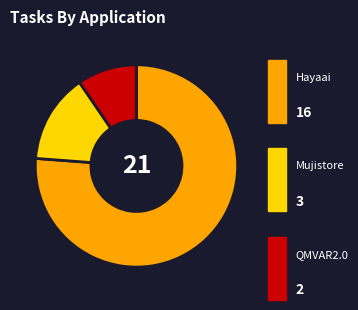

Count the number of slices in the pie.

3